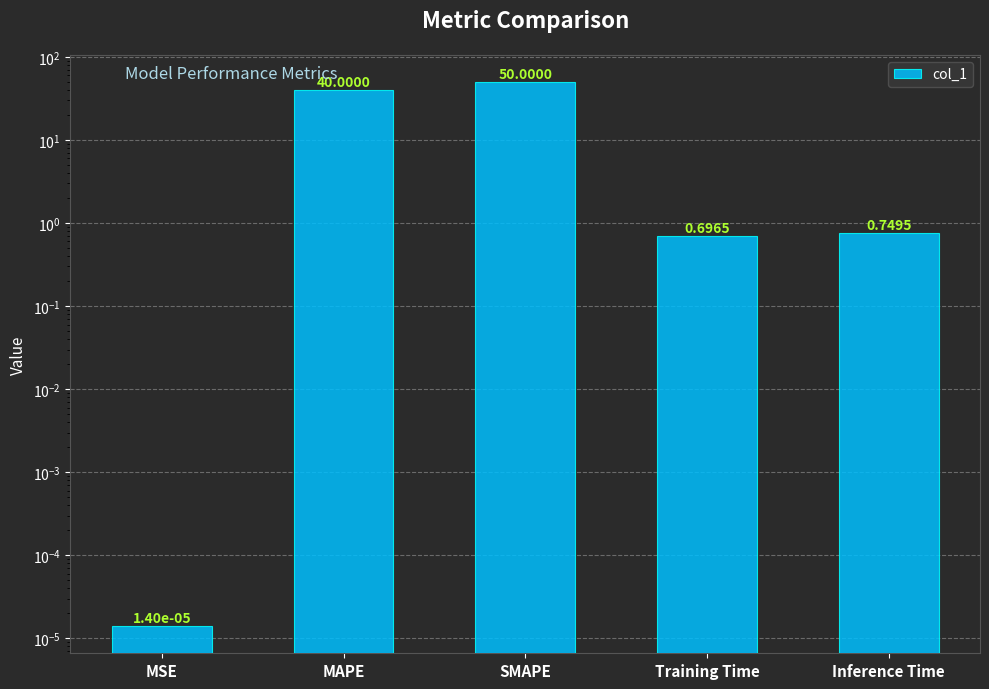

At which category does the chart reach its minimum across all series?

MSE